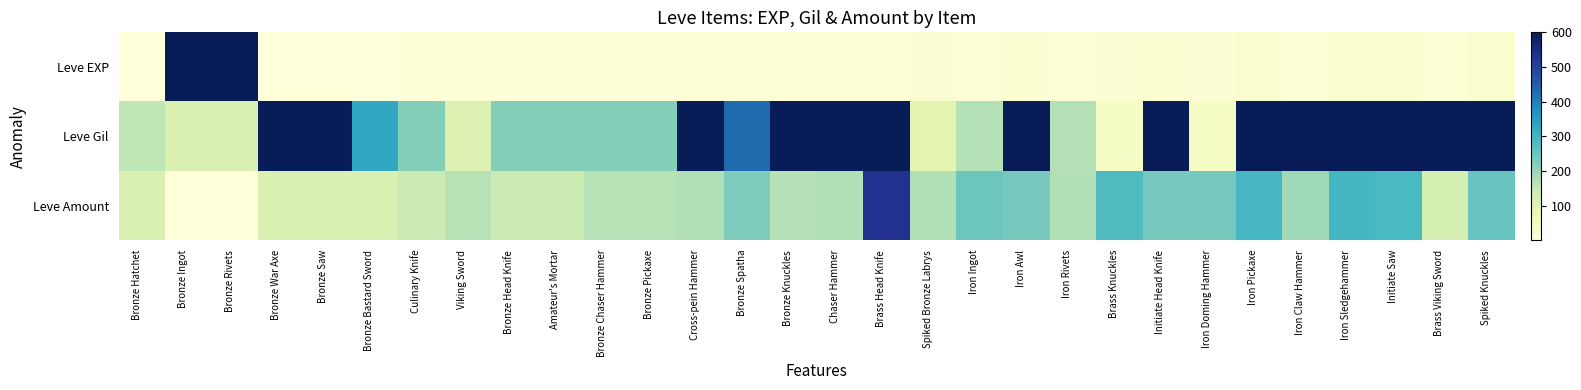

Reading right to left, what are all the values shown in this chart?

Leve EXP: Spiked Knuckles=21	Brass Viking Sword=12	Initiate Saw=21	Iron Sledgehammer=21	Iron Claw Hammer=12	Iron Pickaxe=21	Iron Doming Hammer=13	Initiate Head Knife=18	Brass Knuckles=13	Iron Rivets=7	Iron Awl=18	Iron Ingot=7	Spiked Bronze Labrys=13	Brass Head Knife=9	Chaser Hammer=9	Bronze Knuckles=9	Bronze Spatha=8	Cross-pein Hammer=9	Bronze Pickaxe=5	Bronze Chaser Hammer=5	Amateur's Mortar=5	Bronze Head Knife=5	Viking Sword=4	Culinary Knife=5	Bronze Bastard Sword=1	Bronze Saw=1	Bronze War Axe=1	Bronze Rivets=630	Bronze Ingot=630	Bronze Hatchet=1
Leve Gil: Spiked Knuckles=600	Brass Viking Sword=960	Initiate Saw=600	Iron Sledgehammer=600	Iron Claw Hammer=960	Iron Pickaxe=600	Iron Doming Hammer=40	Initiate Head Knife=910	Brass Knuckles=40	Iron Rivets=170	Iron Awl=910	Iron Ingot=170	Spiked Bronze Labrys=90	Brass Head Knife=990	Chaser Hammer=990	Bronze Knuckles=990	Bronze Spatha=430	Cross-pein Hammer=990	Bronze Pickaxe=220	Bronze Chaser Hammer=220	Amateur's Mortar=220	Bronze Head Knife=220	Viking Sword=110	Culinary Knife=220	Bronze Bastard Sword=330	Bronze Saw=690	Bronze War Axe=690	Bronze Rivets=115	Bronze Ingot=114	Bronze Hatchet=160
Leve Amount: Spiked Knuckles=252	Brass Viking Sword=125	Initiate Saw=289	Iron Sledgehammer=294	Iron Claw Hammer=192	Iron Pickaxe=292	Iron Doming Hammer=235	Initiate Head Knife=235	Brass Knuckles=283	Iron Rivets=173	Iron Awl=236	Iron Ingot=247	Spiked Bronze Labrys=173	Brass Head Knife=529	Chaser Hammer=172	Bronze Knuckles=170	Bronze Spatha=227	Cross-pein Hammer=172	Bronze Pickaxe=168	Bronze Chaser Hammer=168	Amateur's Mortar=140	Bronze Head Knife=140	Viking Sword=168	Culinary Knife=140	Bronze Bastard Sword=113	Bronze Saw=113	Bronze War Axe=113	Bronze Rivets=1	Bronze Ingot=1	Bronze Hatchet=113